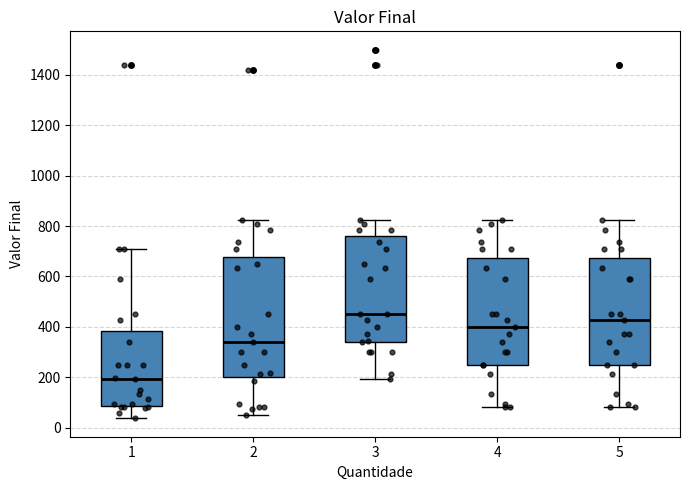

Which box is the tallest, from its lower edge to its upper edge?

2